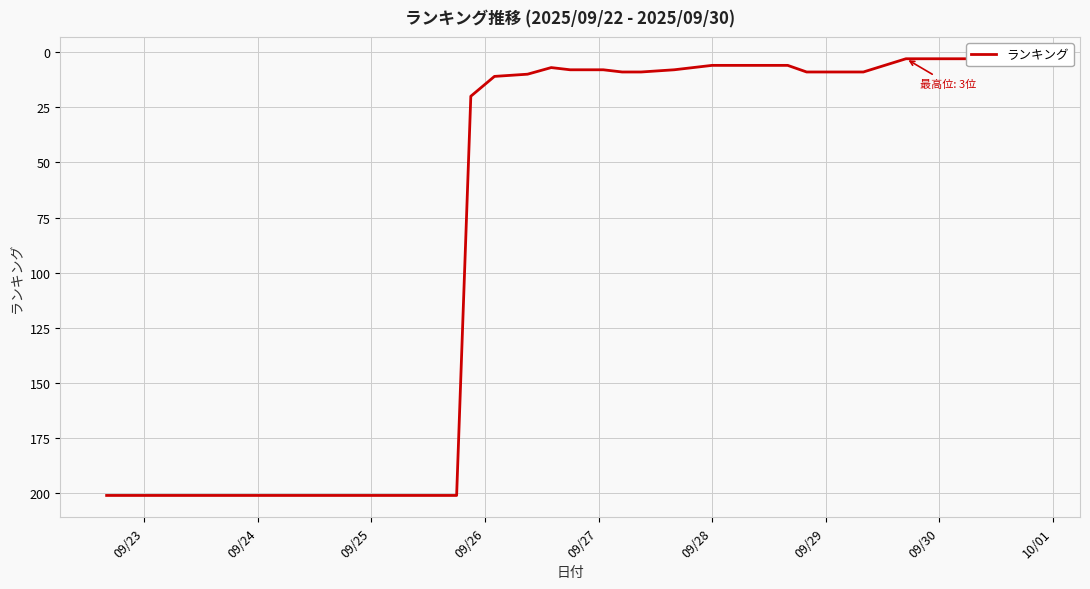

The chart shows a value of 58 at 12. True or false?

False